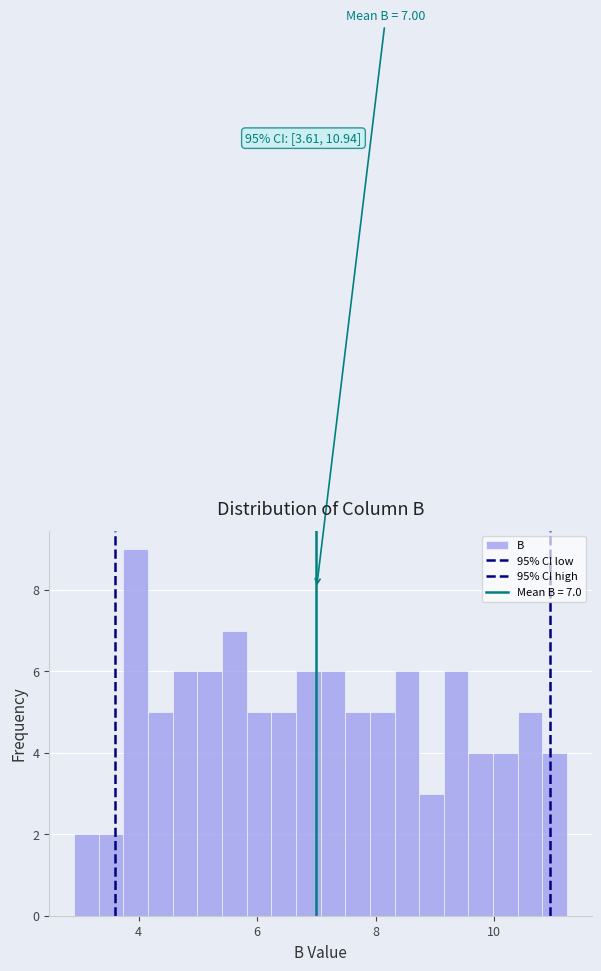

Read against the x-axis, roughly where is the centre of the tallest bar?

4.0